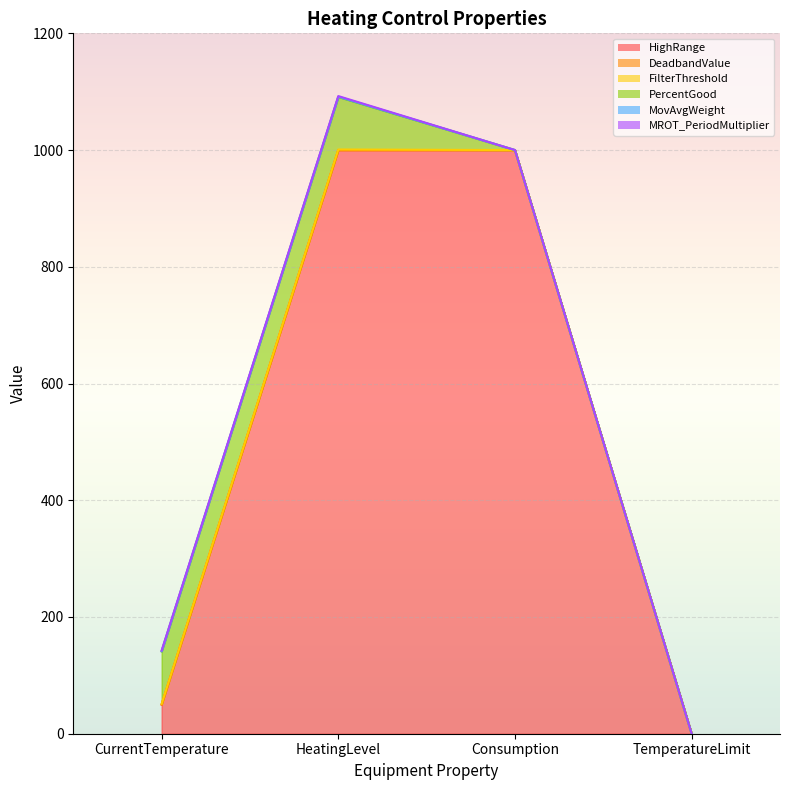

What is the sum of the MROT_PeriodMultiplier values at HeatingLevel and Consumption?

1.0